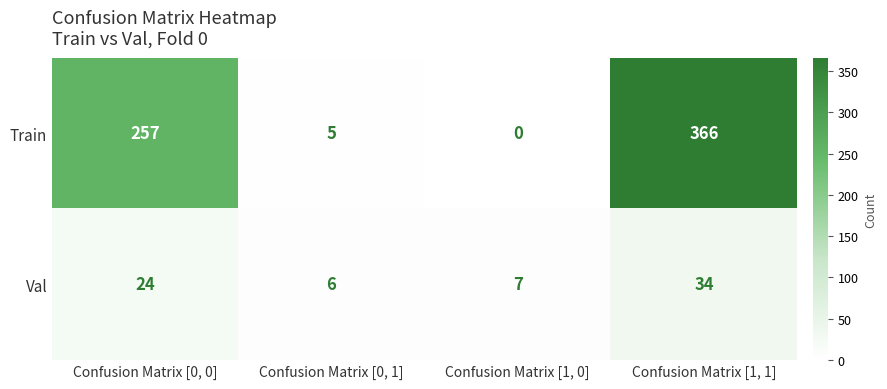

What is the average value of the Train series?

157